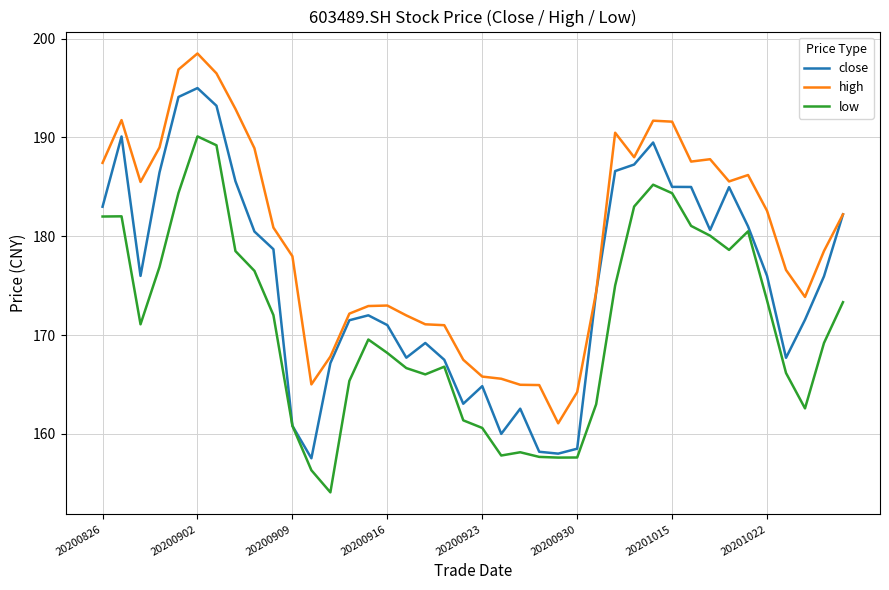

True or false: low and high intersect in this chart.

False